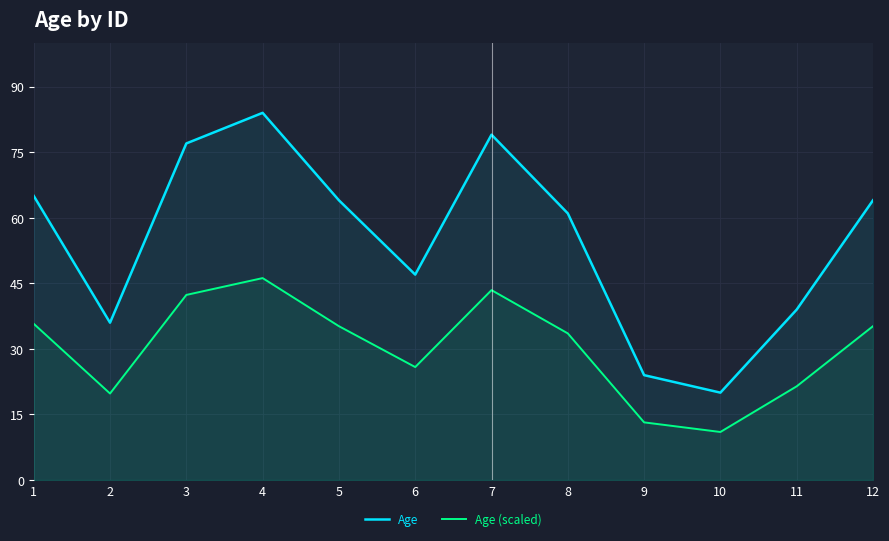

Between 4 and 12, which series saw the biggest shift?

Age